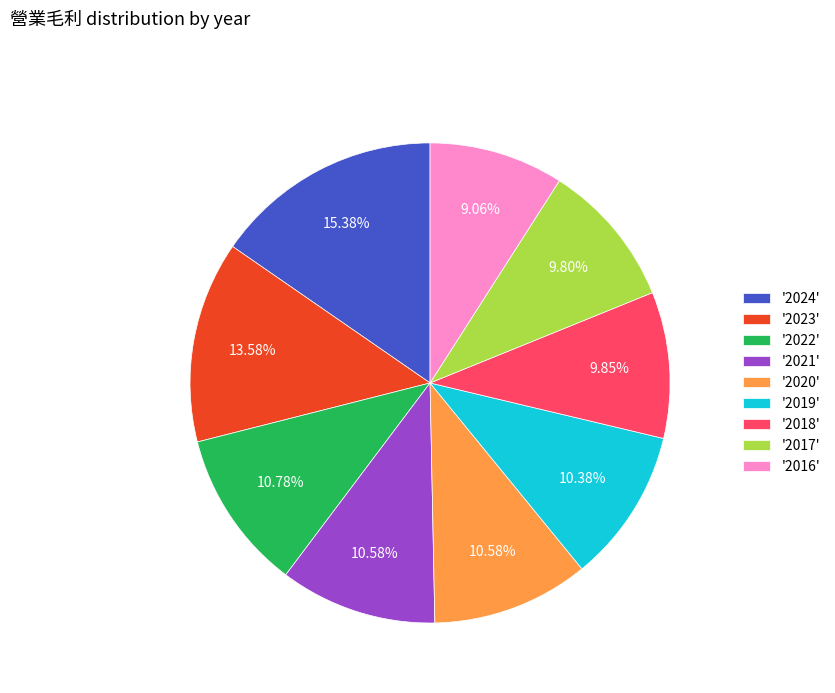

What is the smallest slice in the pie chart?

'2016'